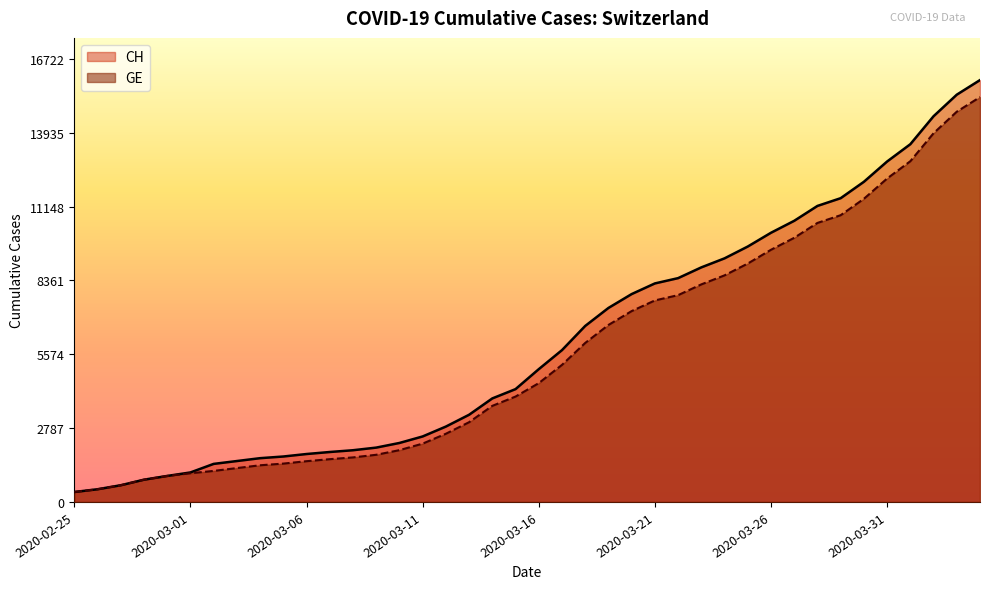

List the series in order of their peak value, lowest first.

GE, CH